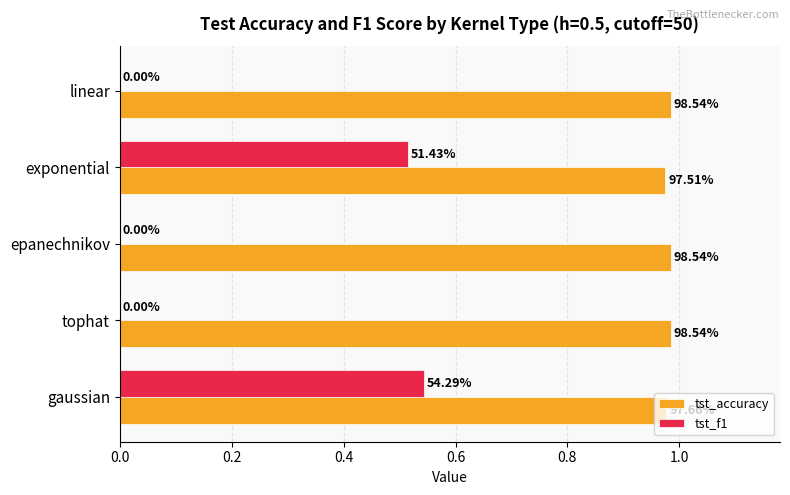

Which series has the largest range (max minus min)?

tst_f1